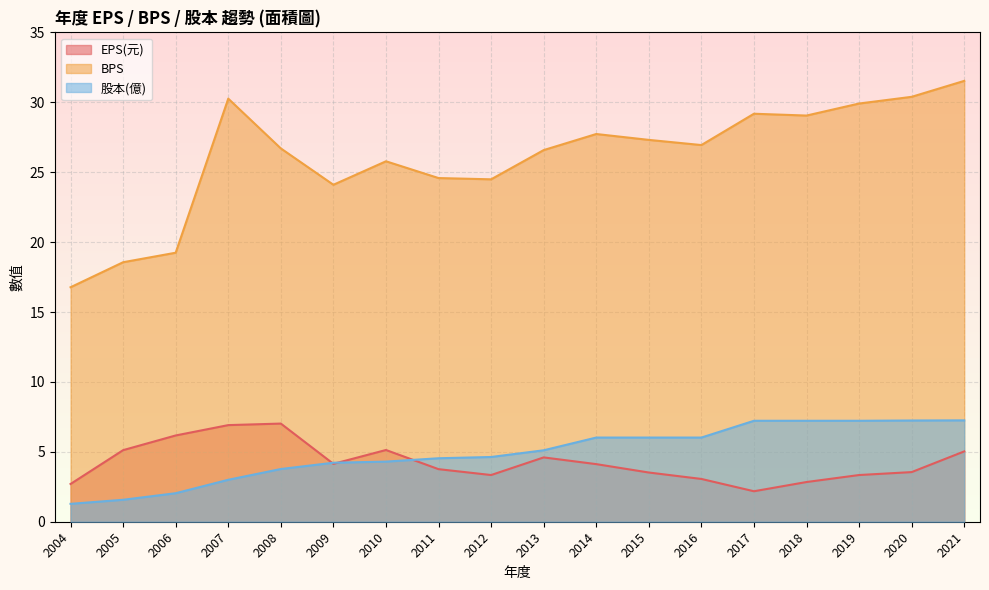

At which label is 股本(億) closest to 4?

2009